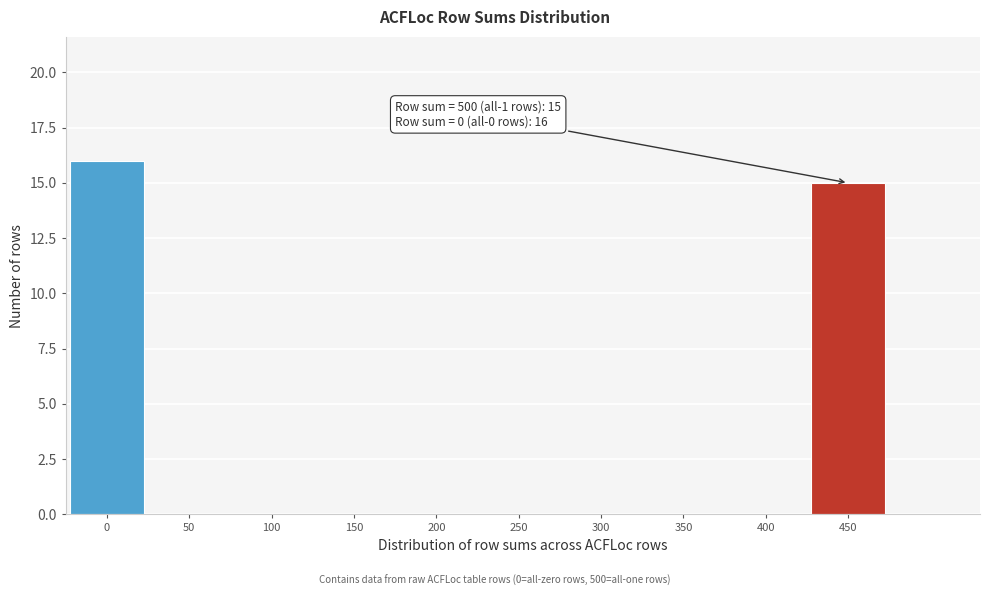

Reading right to left, transcribe all the data shown in this chart.

450=15	400=0	350=0	300=0	250=0	200=0	150=0	100=0	50=0	0=16